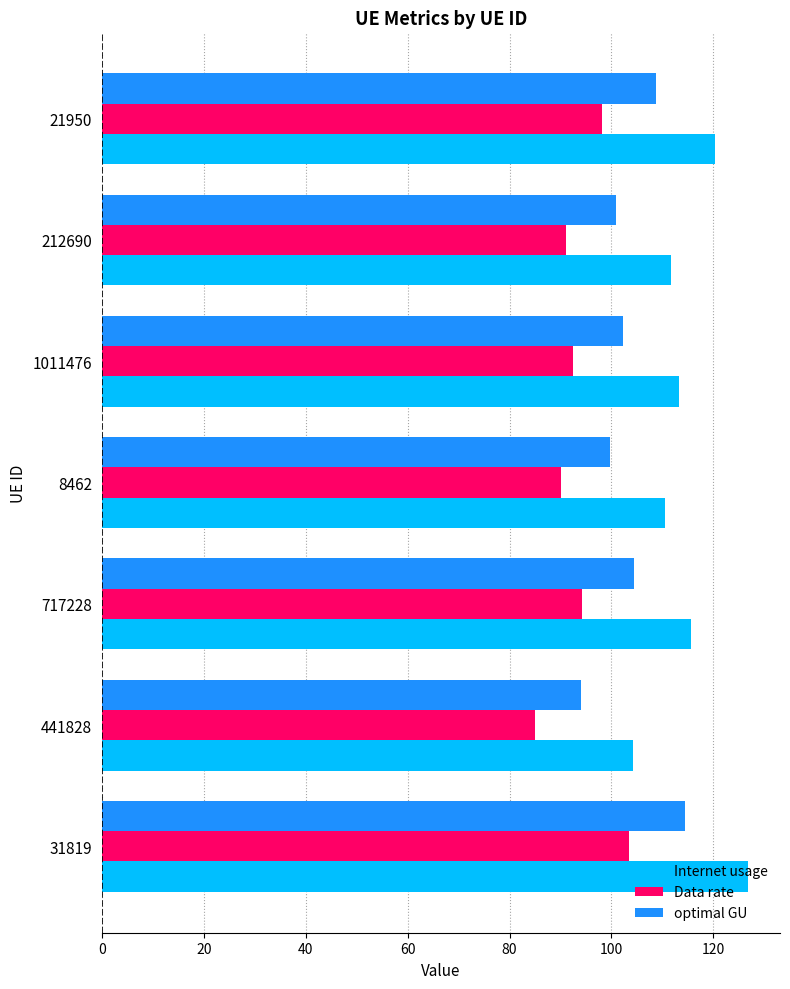

What value does the optimal GU series have at 1011476?

102.3